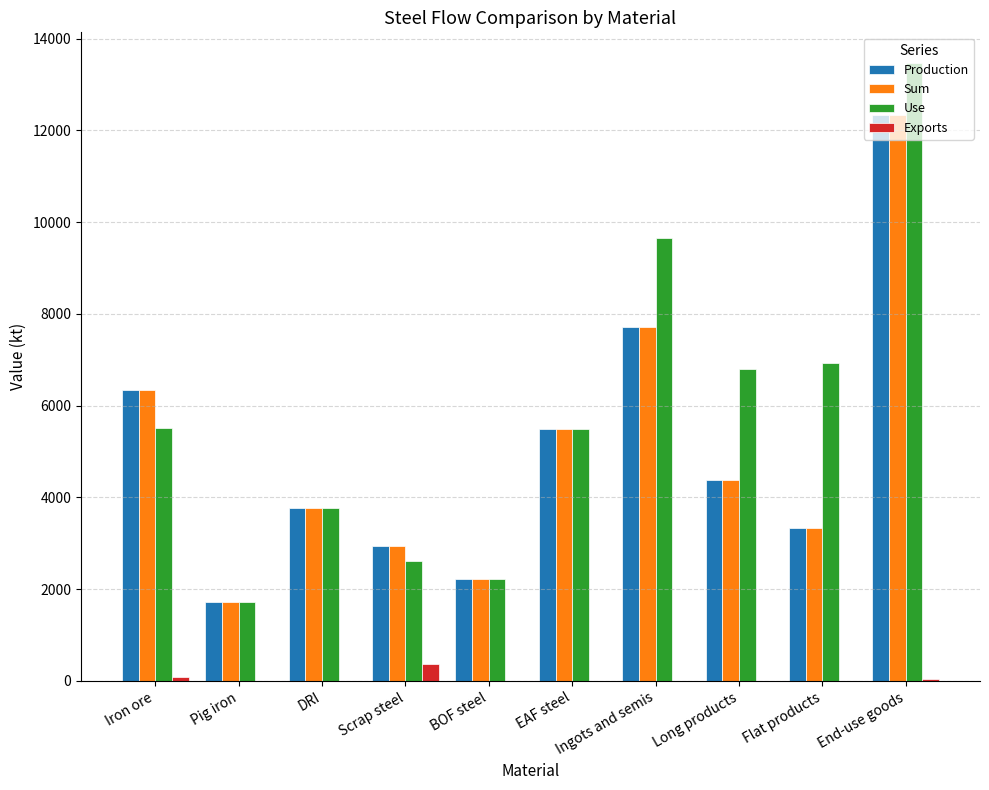

The Production series shows 1715.1 at Scrap steel. True or false?

False